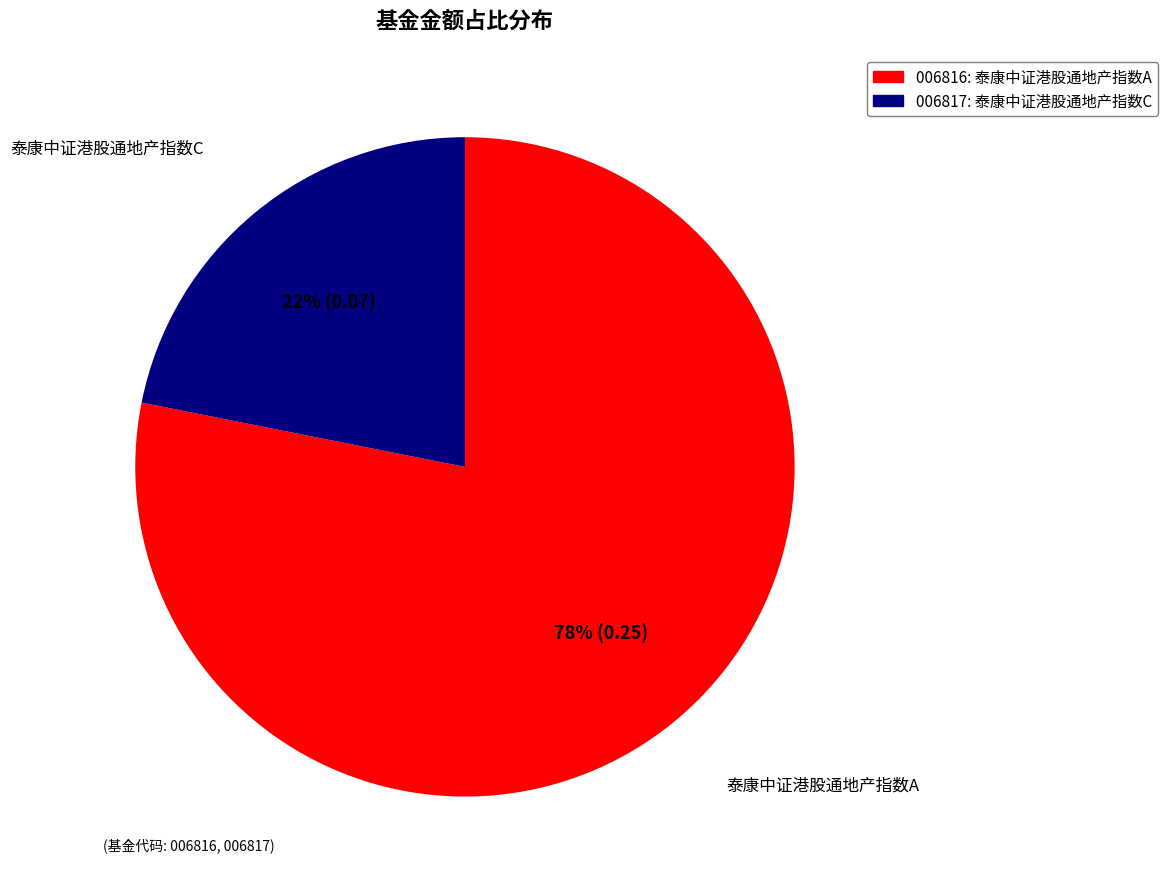

To the nearest percent, what is the average slice percentage?

50%